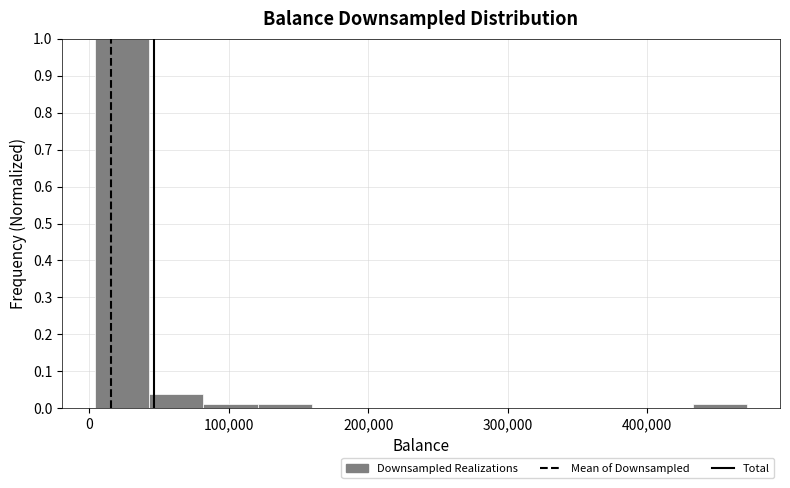

Around what value on the x-axis is the tallest bar? Give the approximate position of its centre, as read against the axis.

20000